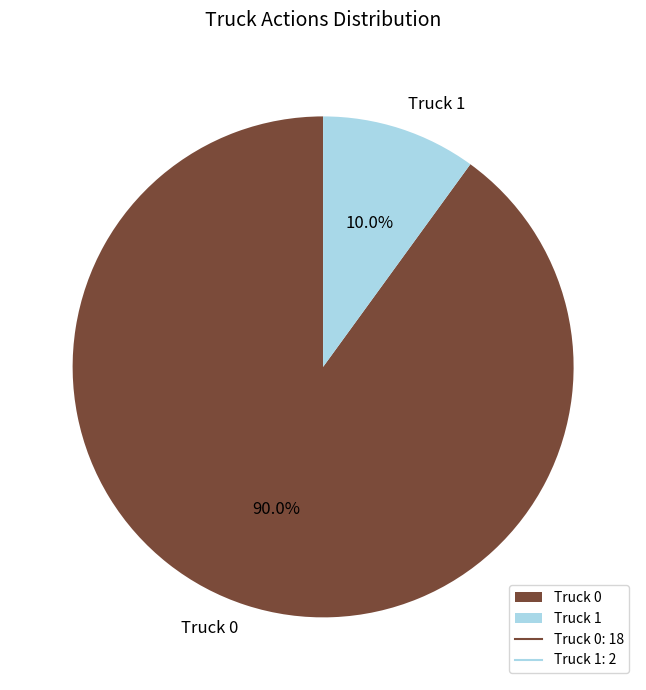

Rank the categories by value from lowest to highest.

Truck 1, Truck 0